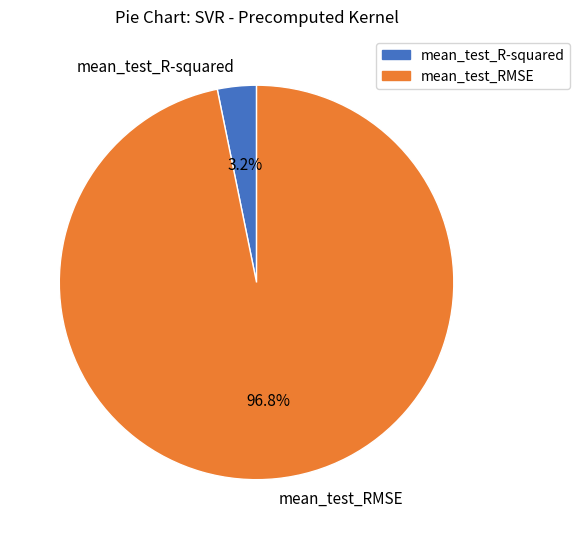

Which has a higher value, mean_test_RMSE or mean_test_R-squared?

mean_test_RMSE